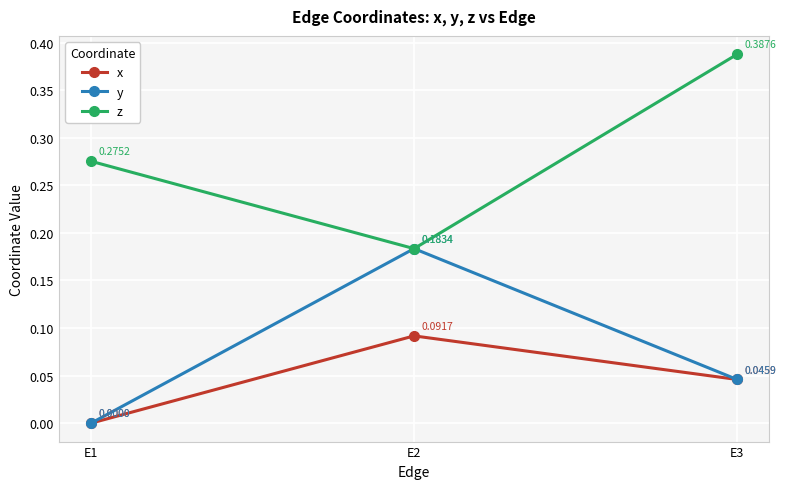

At how many categories does at least one series exceed 0?

3